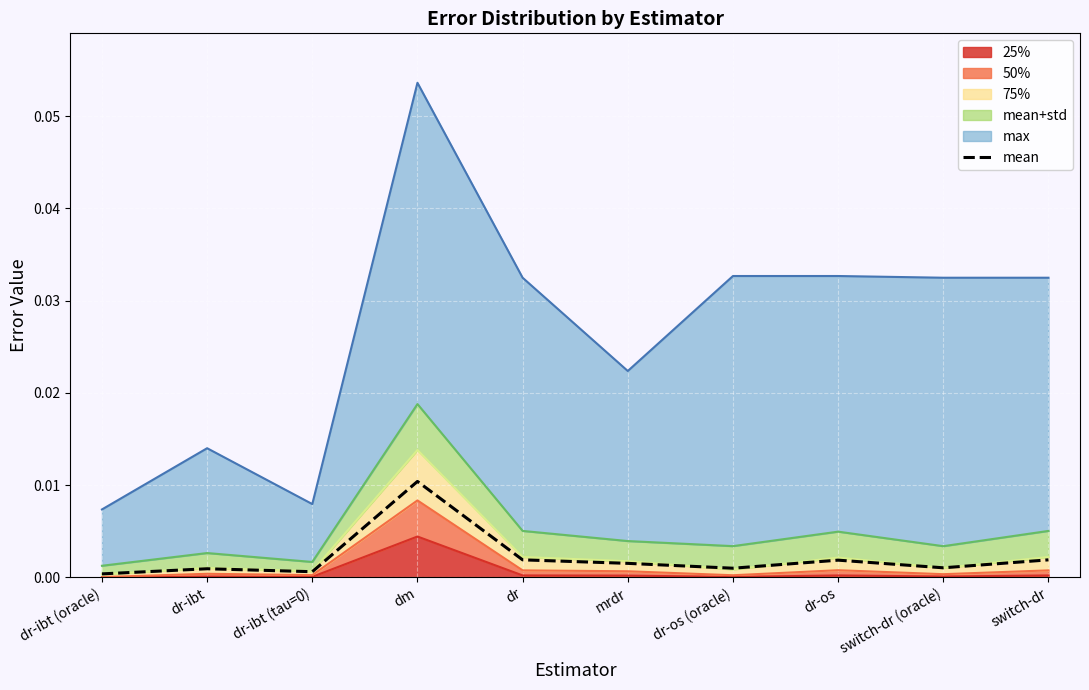

The value at mrdr is 0.0. True or false?

True